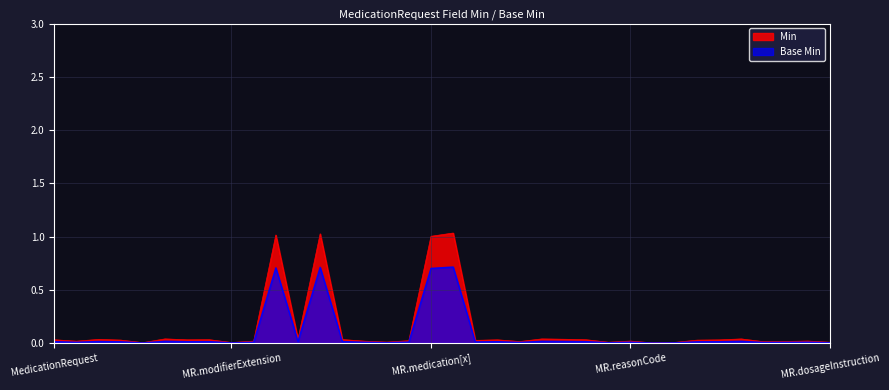

True or false: Base Min and Min intersect in this chart.

False